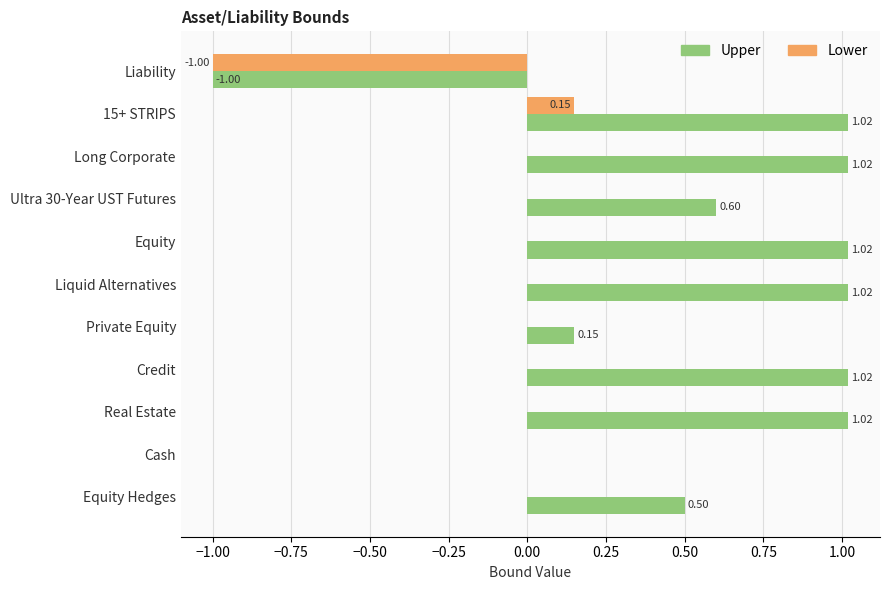

At which label is Upper closest to 0?

Cash